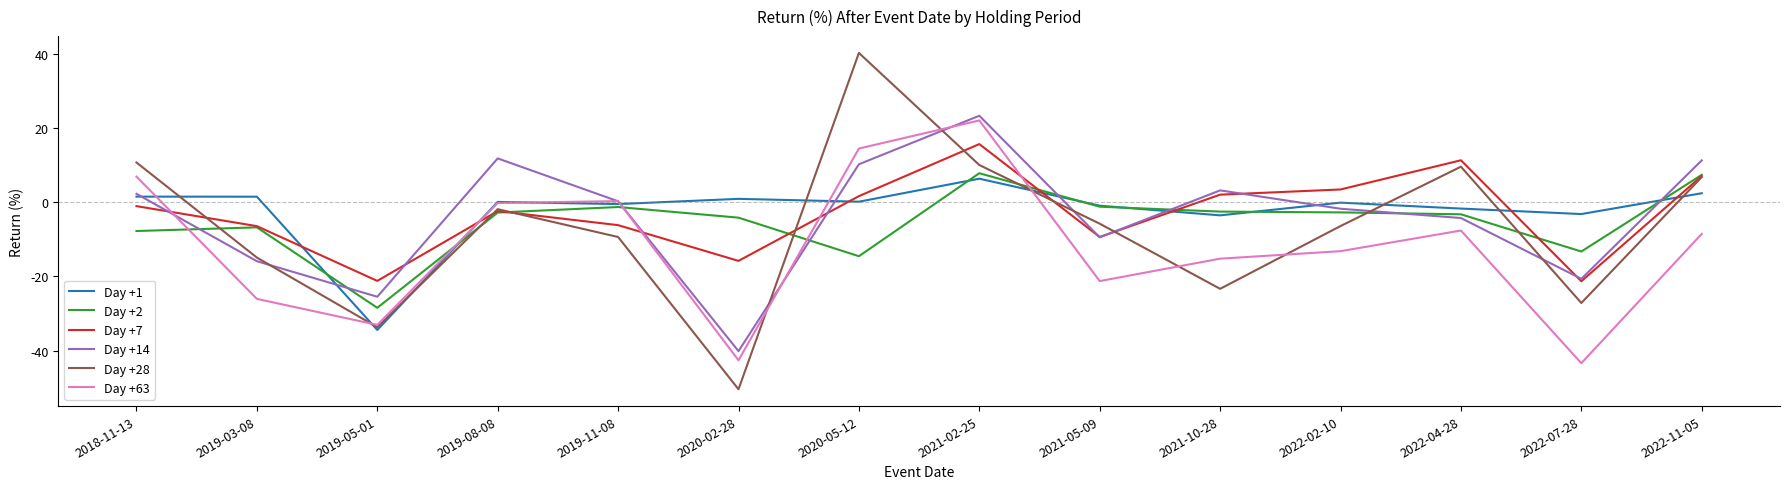

The Day +28 series shows -77.9 at 2020-02-28. True or false?

False